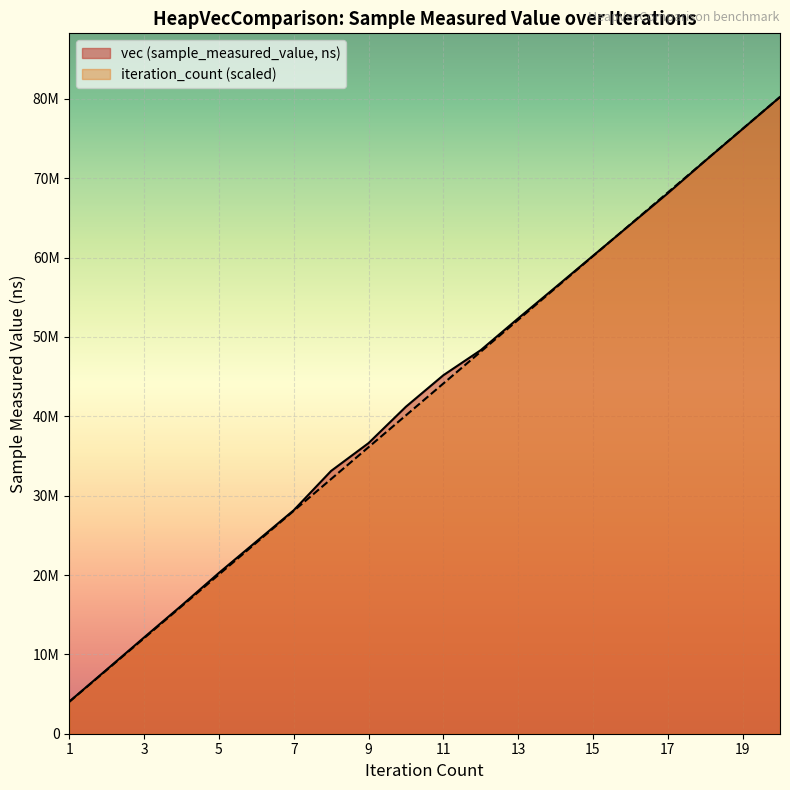

What is the difference between the highest and lowest values at 13?

181238.9